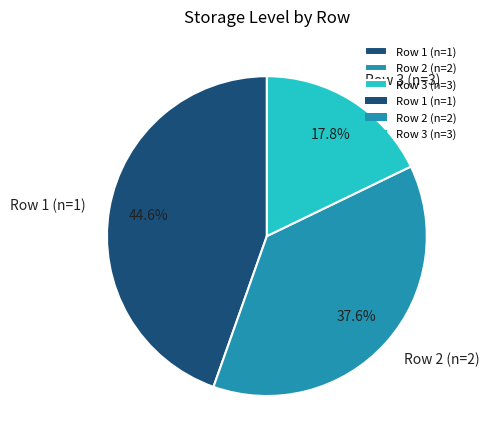

What is the largest slice in the pie chart?

Row 1